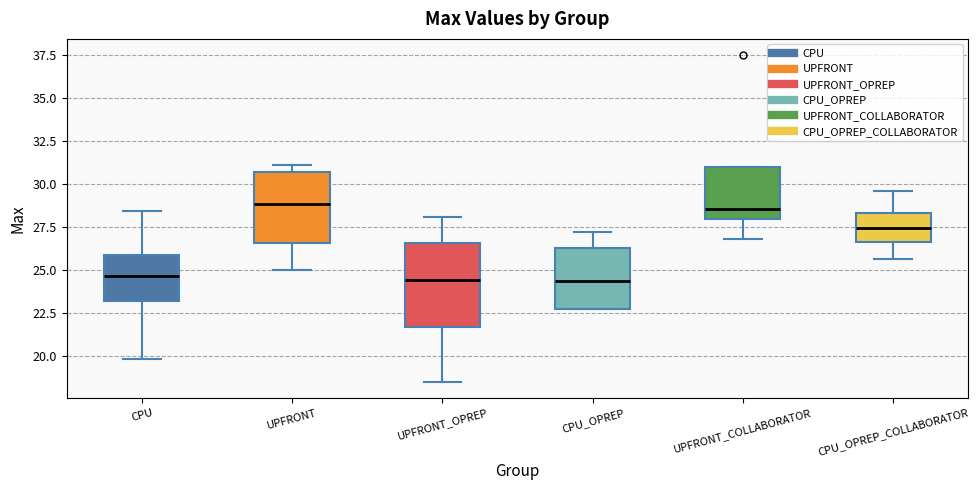

Comparing the boxes themselves (not the whiskers), which one is the tallest?

UPFRONT_OPREP